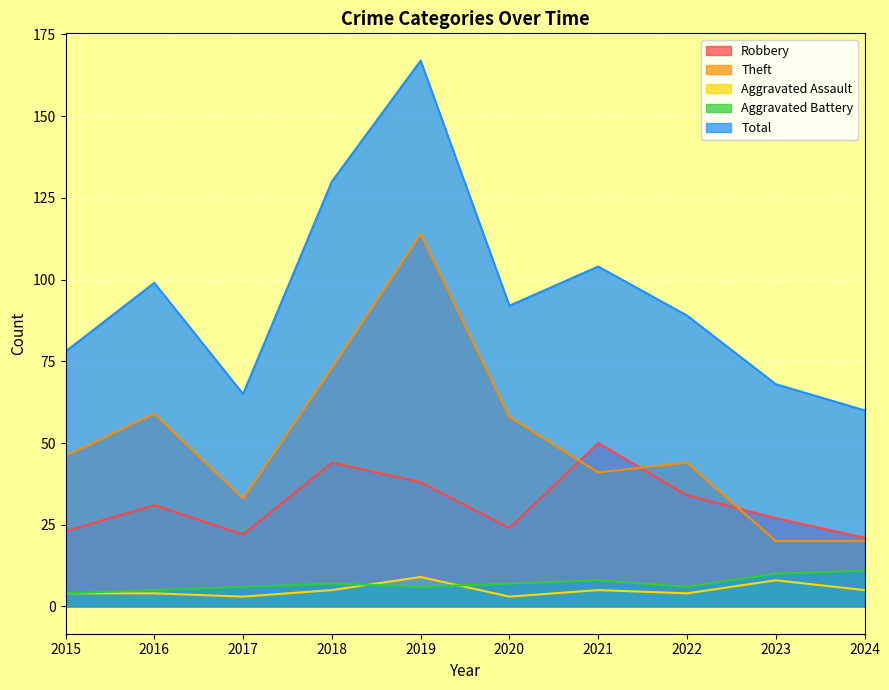

In Total, how many points are higher than both neighbors (excluding endpoints)?

3